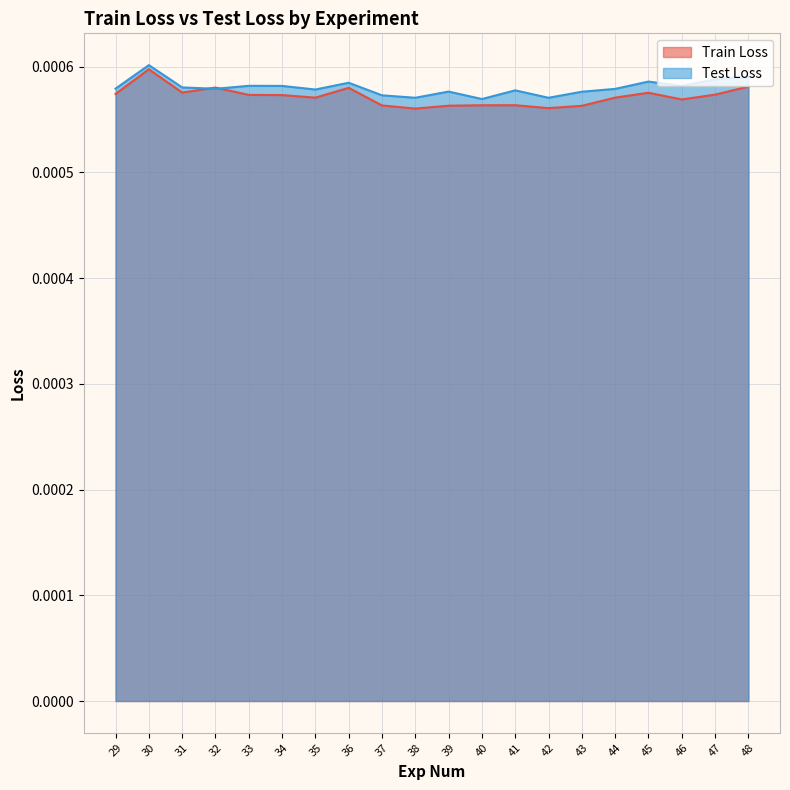

What are all the series names shown in the legend?

Train Loss, Test Loss